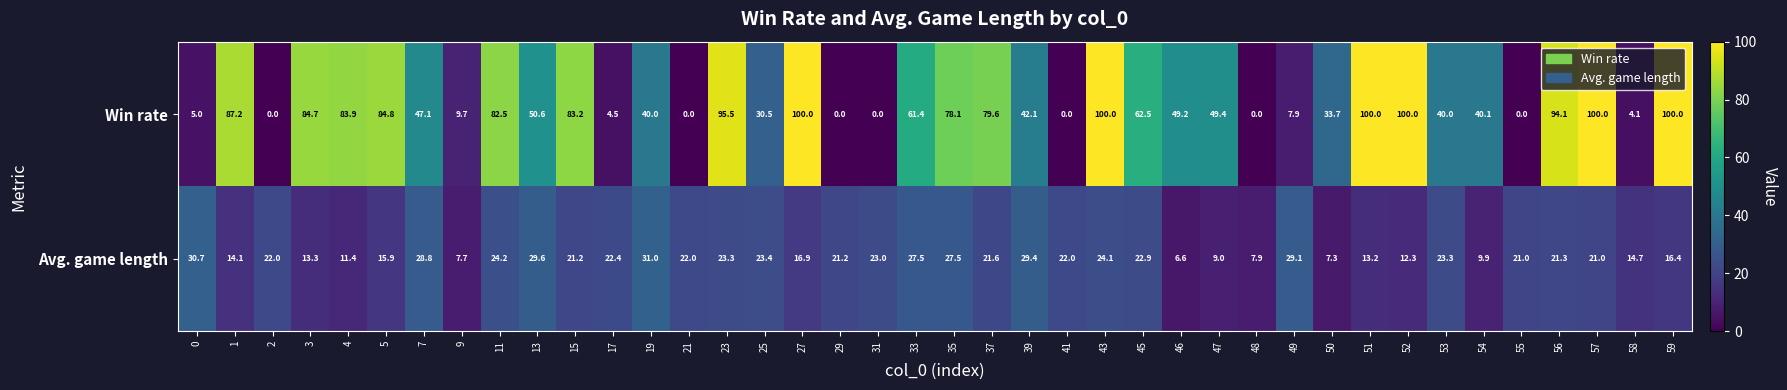

How many data points does each series have?

40